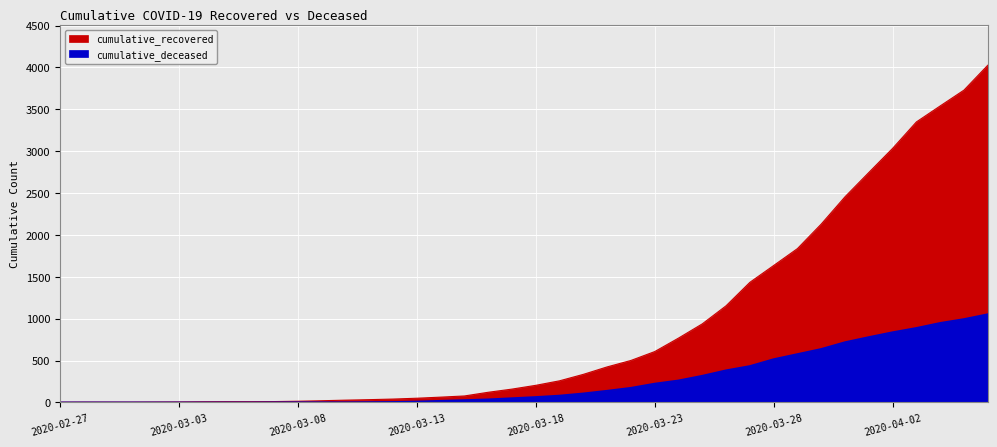

Which has a higher value, 2020-03-06 or 2020-04-02?

2020-04-02